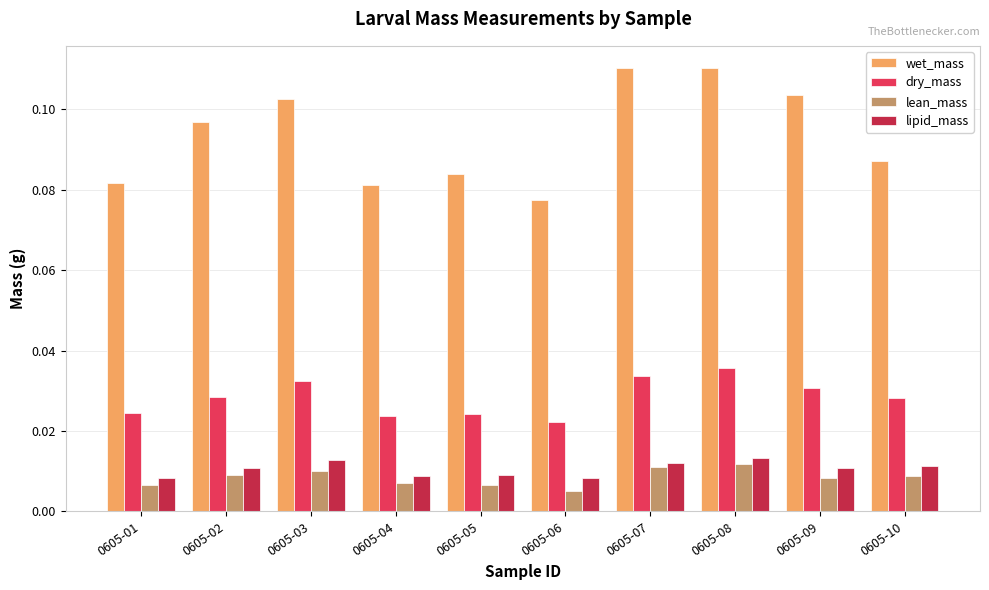

Which category has the lowest value in the wet_mass series?

0605-06